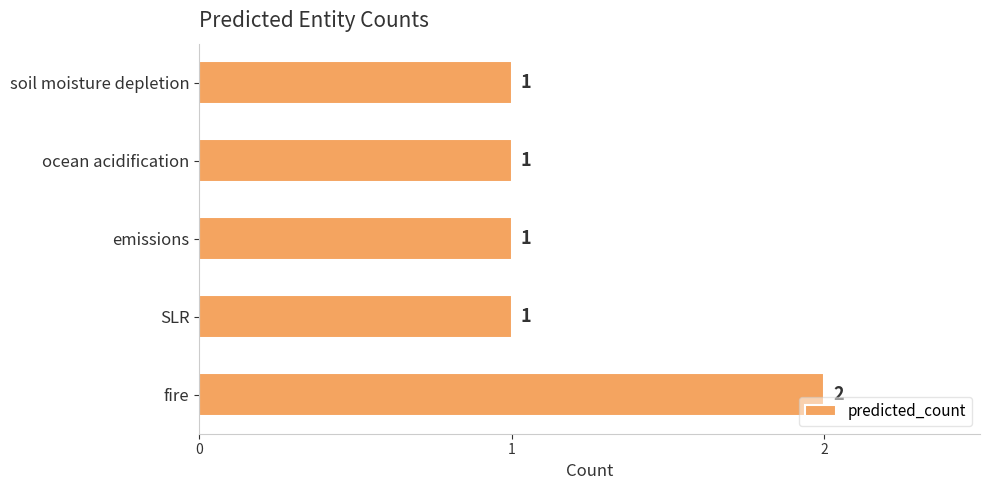

What is the sum of all values?

6